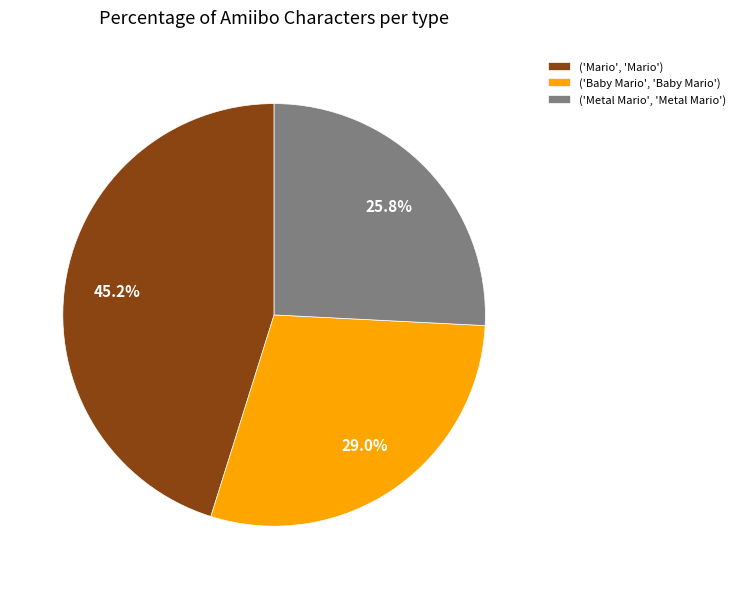

Is there a majority slice in this chart?

No